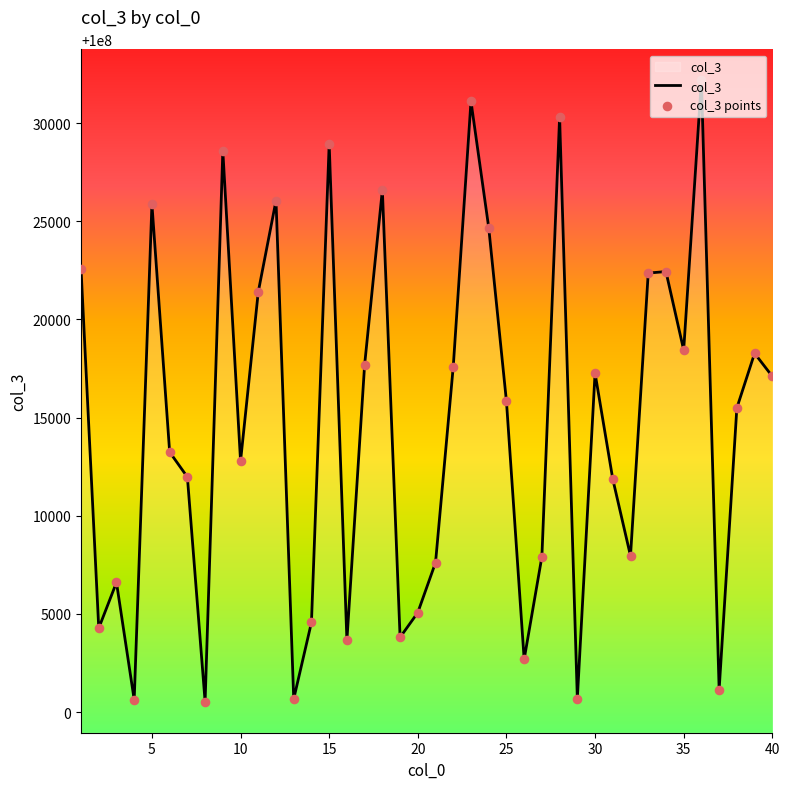

What is the smallest value displayed?

100000531